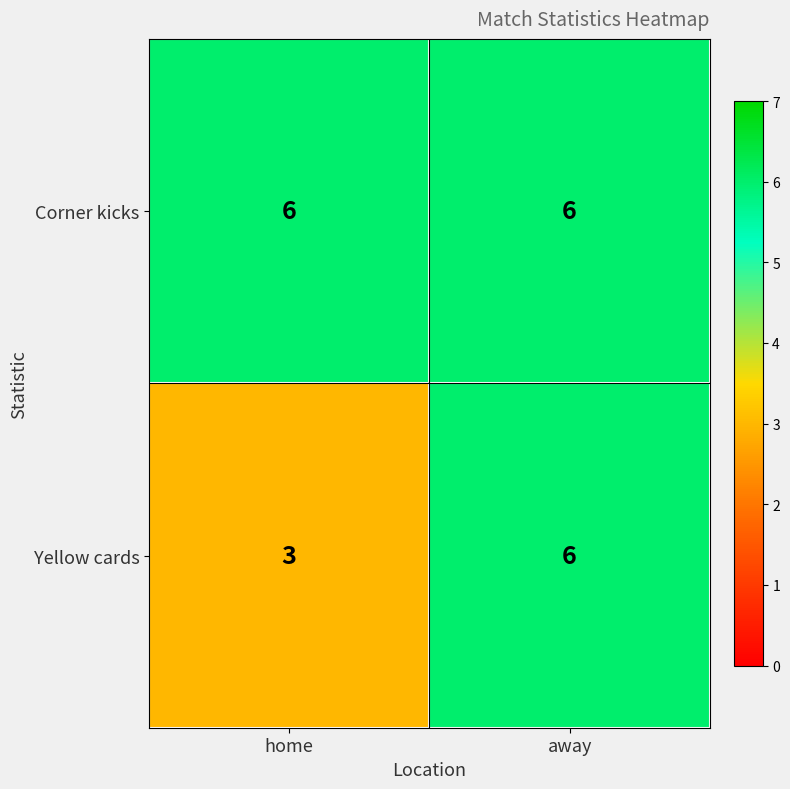

Where is Yellow cards nearest to the value 4?

home